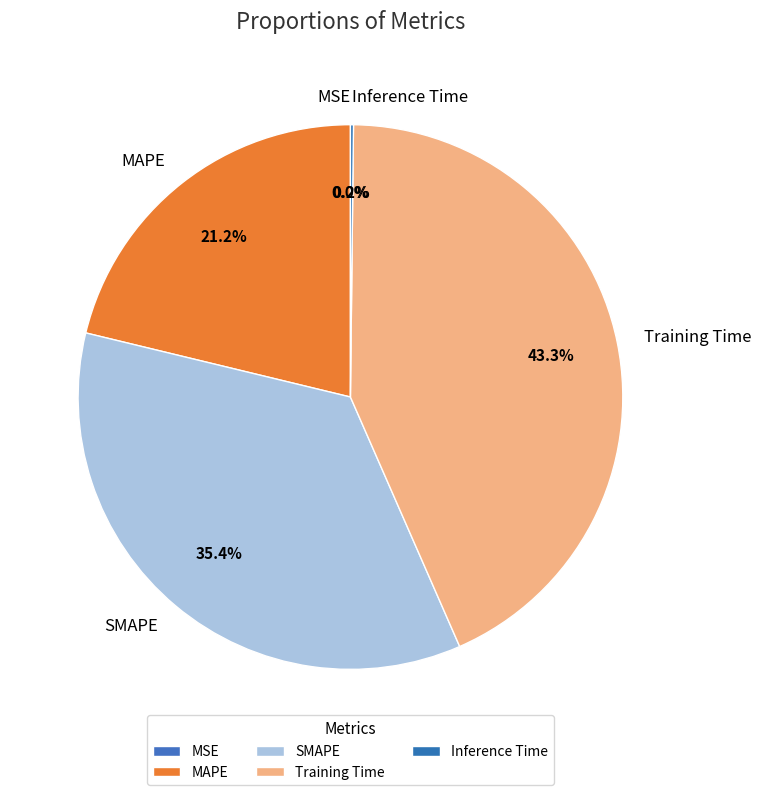

Between SMAPE and MAPE, which is larger?

SMAPE